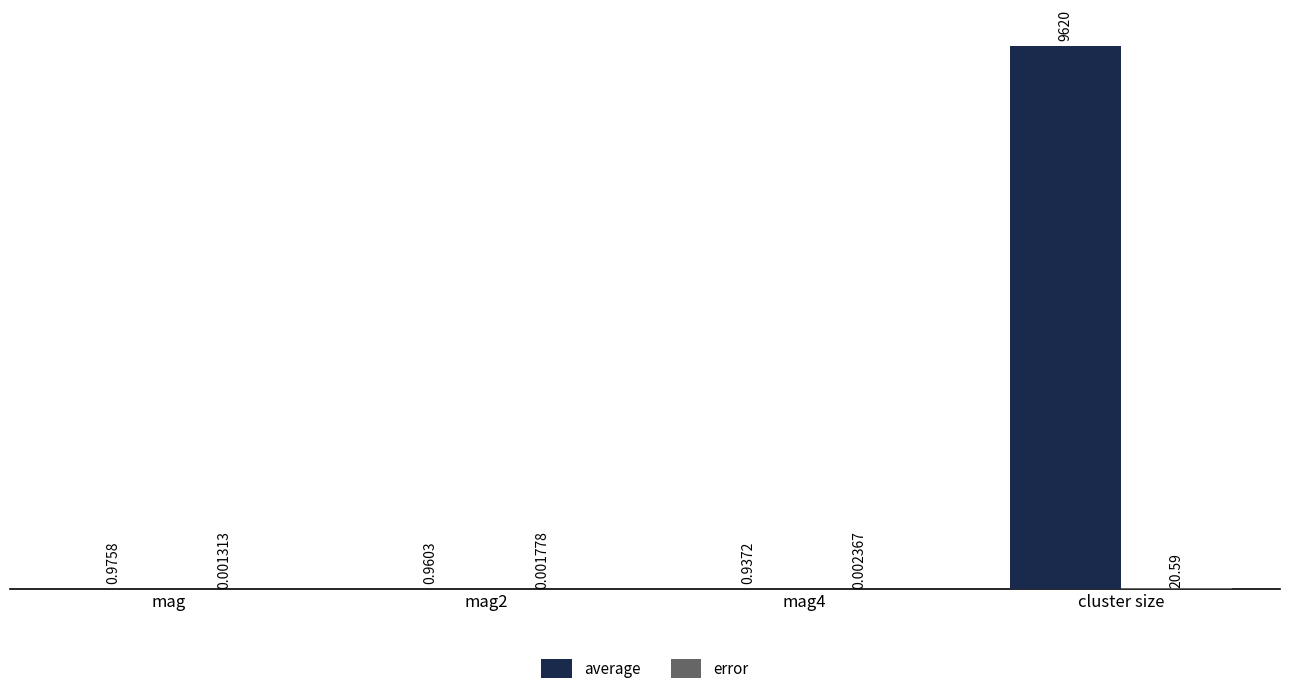

Which category has the highest value across all series?

cluster size